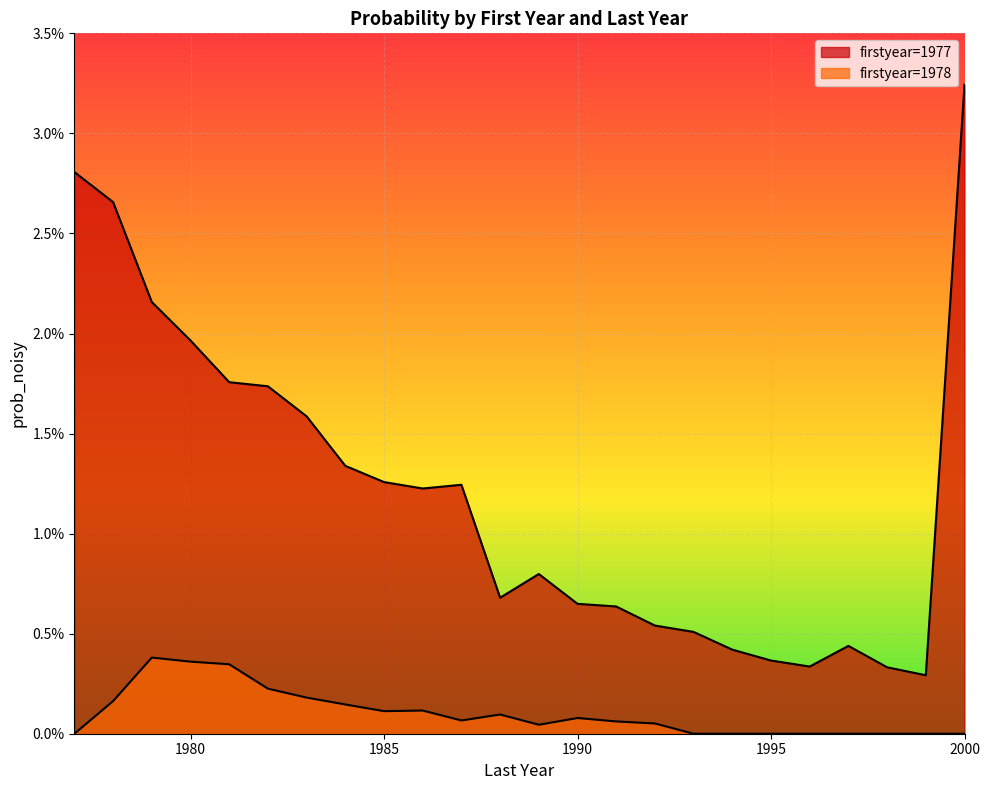

Which category has the lowest value across all series?

1977